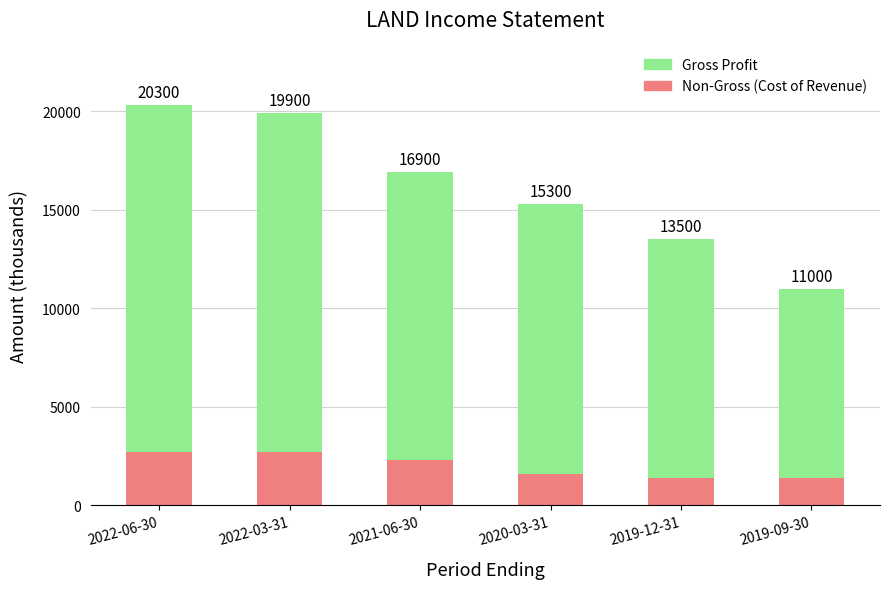

At 2019-12-31, list the series in order from largest to smallest.

Gross Profit, Non-Gross (Cost of Revenue)